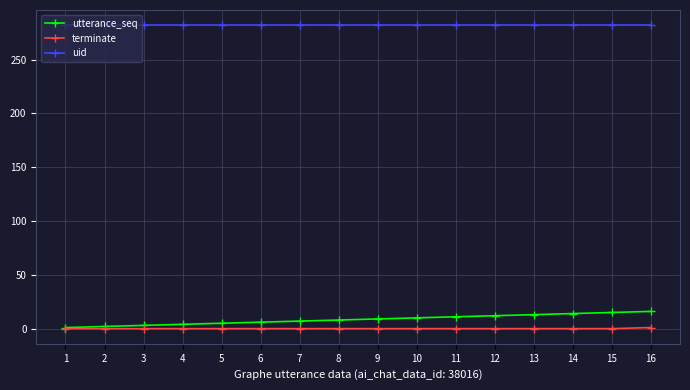

How many lines are shown in the chart?

3